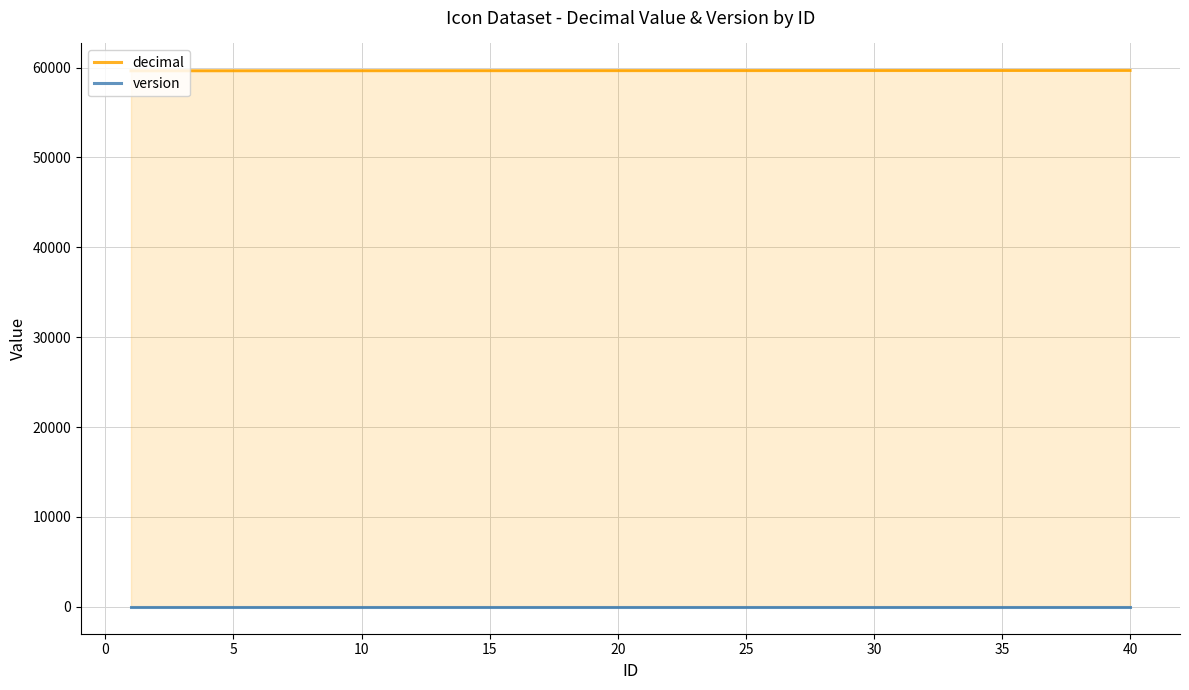

True or false: decimal and version cross at least once.

False